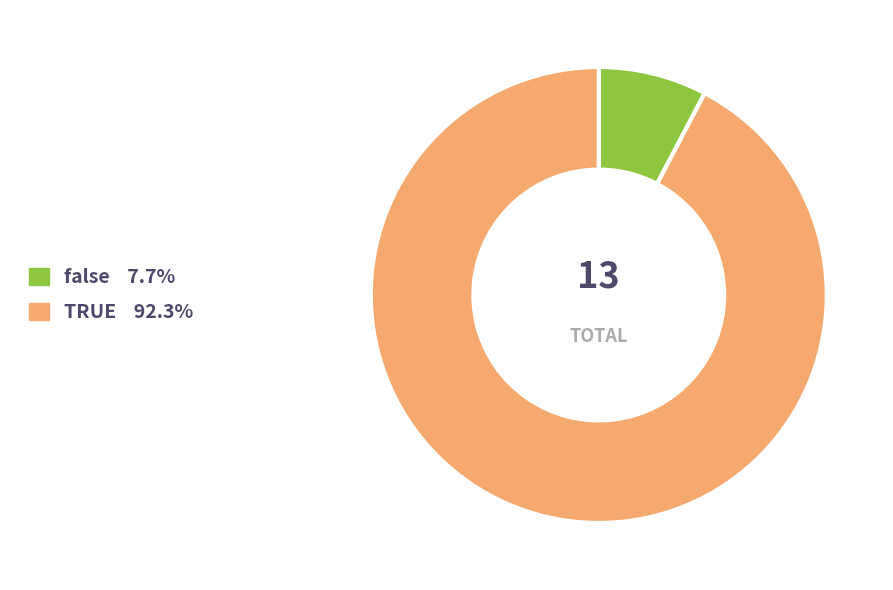

Which has a higher value, false or TRUE?

TRUE